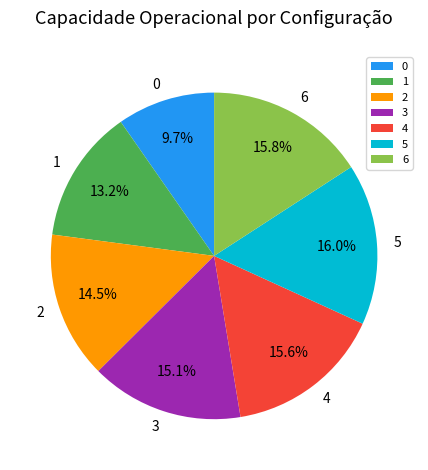

To the nearest percent, what is the average slice percentage?

14%